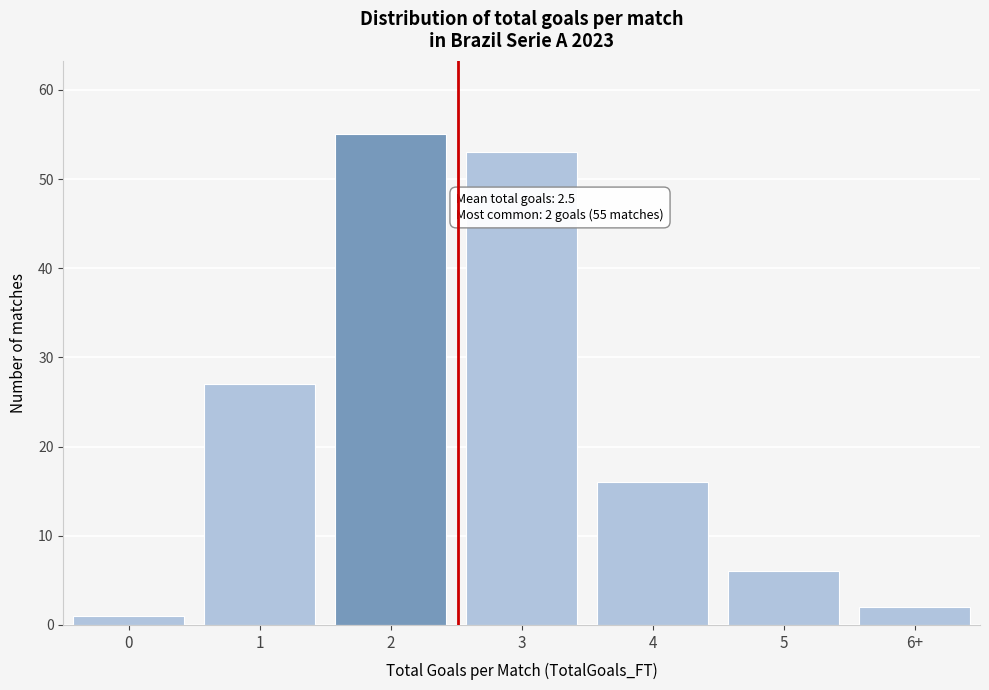

Reading left to right, what are all the values shown in this chart?

0=1	1=27	2=55	3=53	4=16	5=6	6+=2